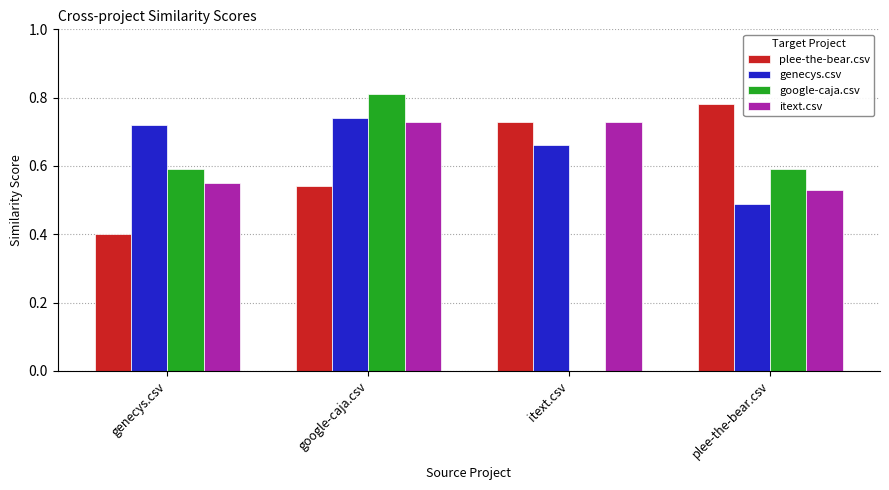

Which series has the largest total across all categories?

genecys.csv